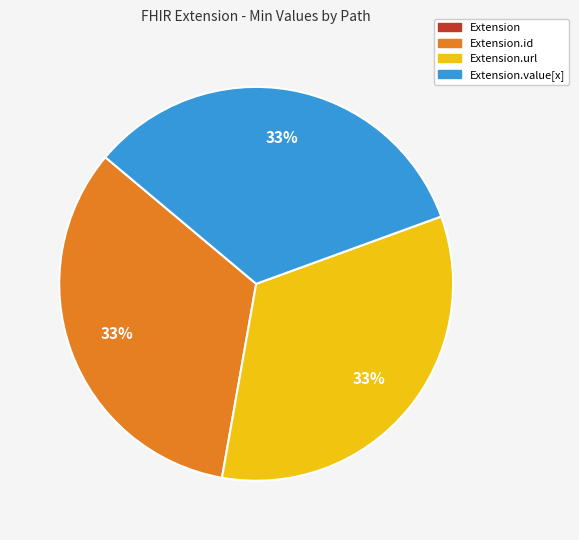

Is there a majority slice in this chart?

No